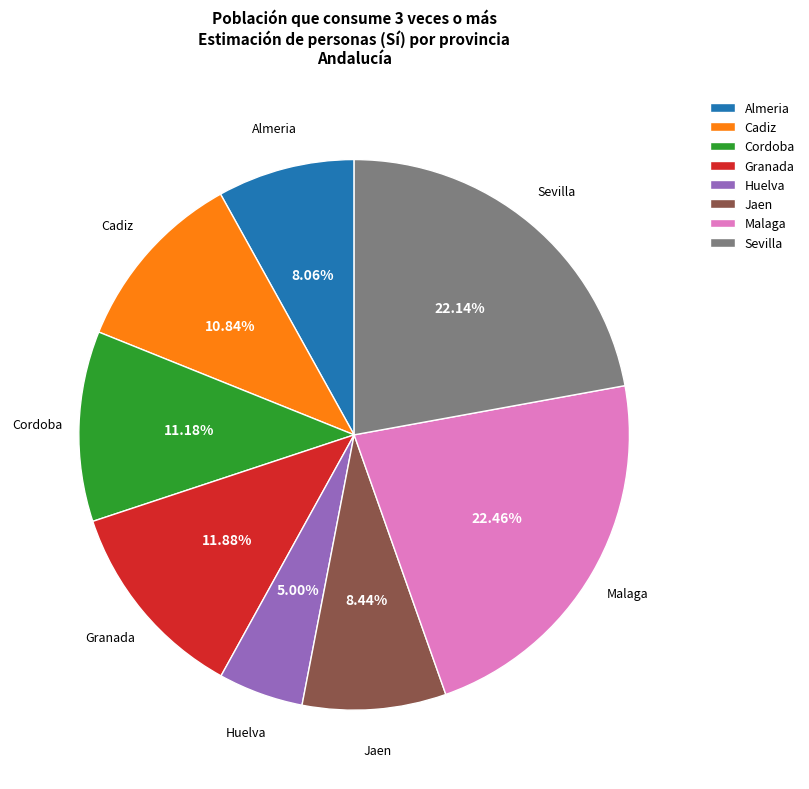

How much of the chart is everything except Huelva?

95.0%